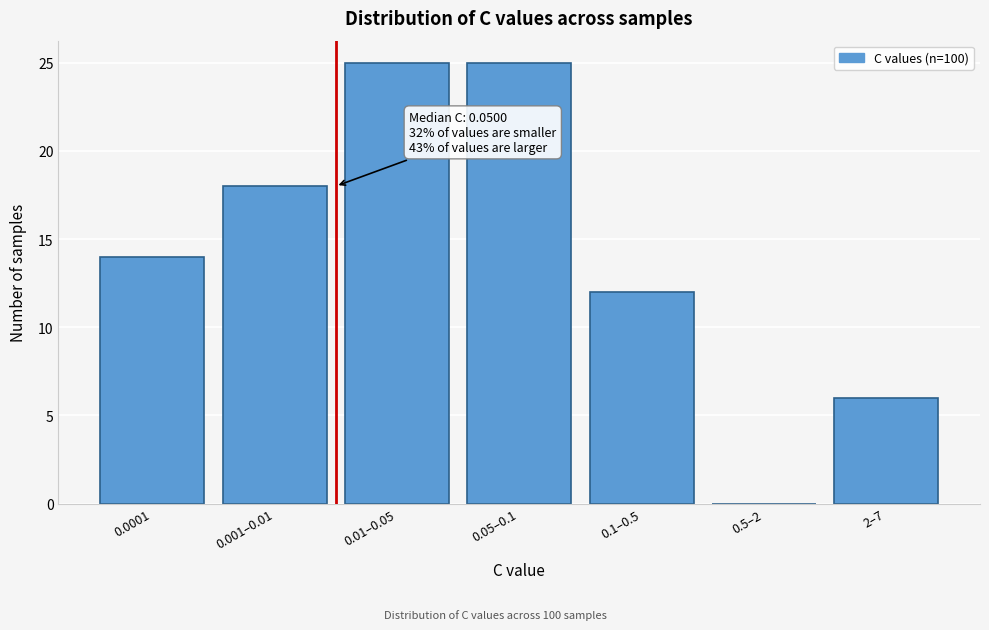

Reading left to right, extract all data points from this chart.

0.0001=14	0.001–0.01=18	0.01–0.05=25	0.05–0.1=25	0.1–0.5=12	0.5–2=0	2–7=6